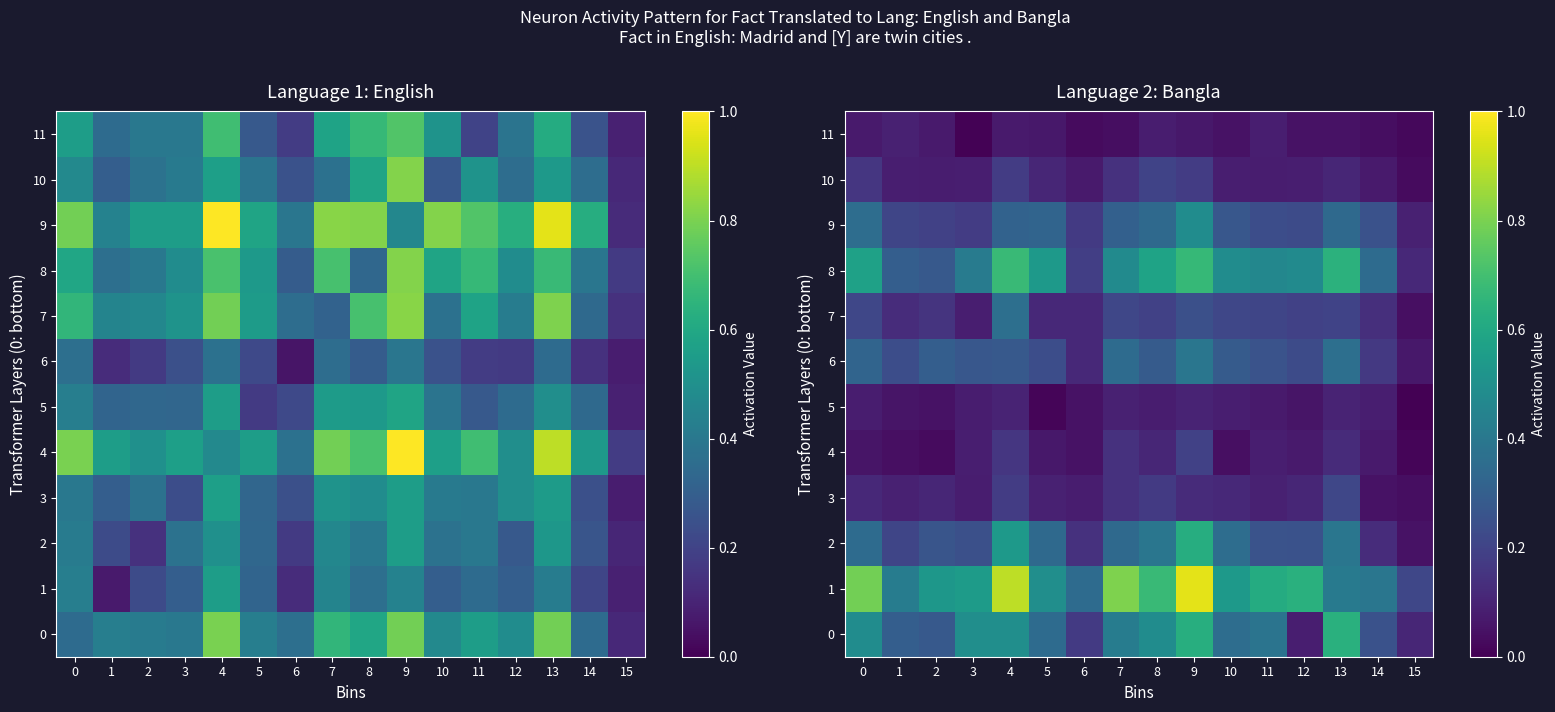

The 1 series shows 0.6 at 12. True or false?

True